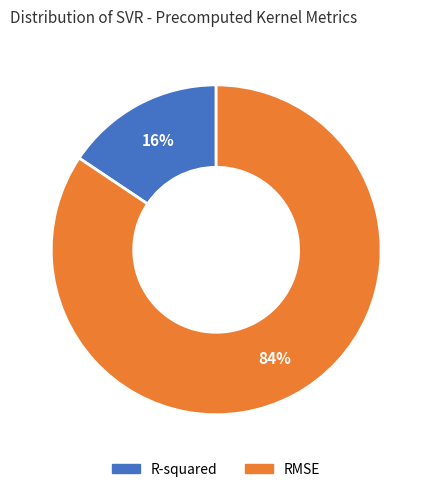

The RMSE slice represents 71% of the pie. True or false?

False